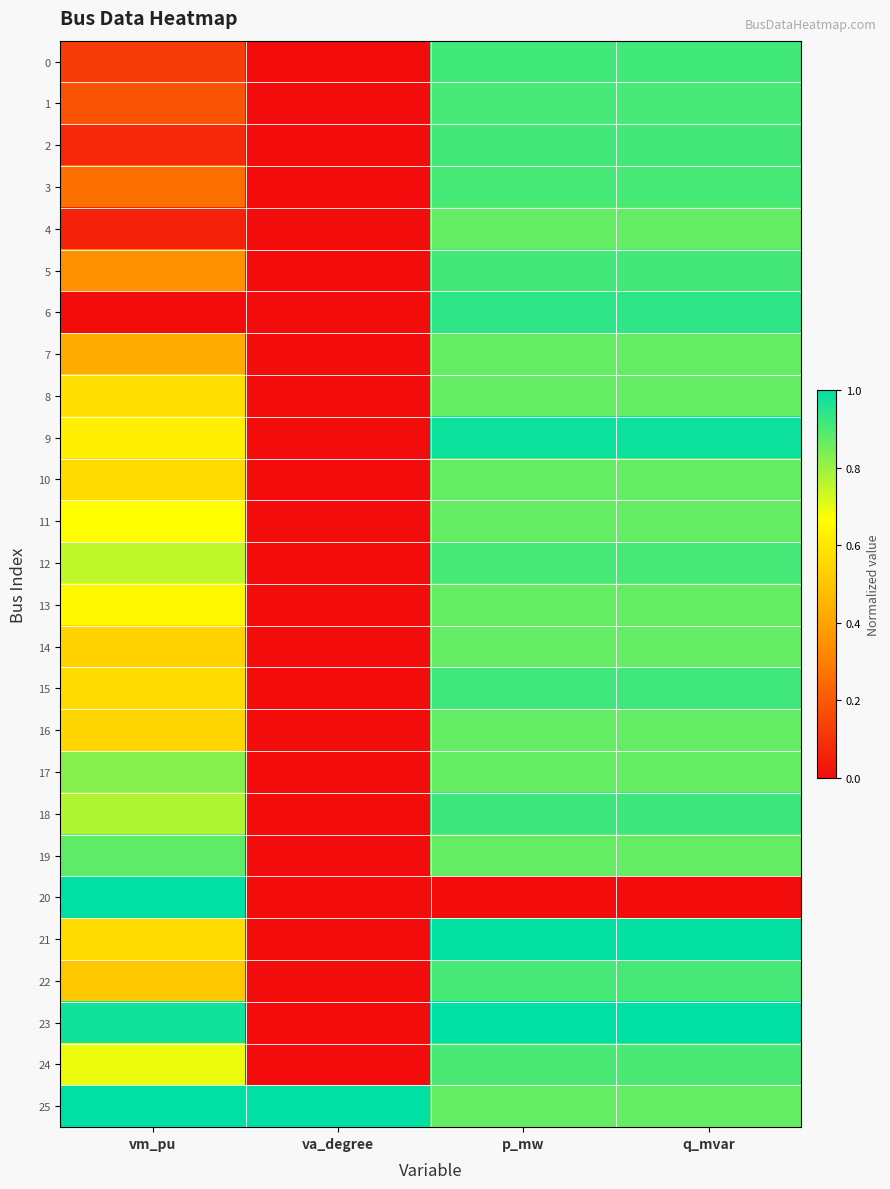

Reading right to left, extract all data points from this chart.

0: q_mvar=0.9	p_mw=0.9	va_degree=0.0	vm_pu=0.1
1: q_mvar=0.9	p_mw=0.9	va_degree=0.0	vm_pu=0.2
2: q_mvar=0.9	p_mw=0.9	va_degree=0.0	vm_pu=0.1
3: q_mvar=0.9	p_mw=0.9	va_degree=0.0	vm_pu=0.3
4: q_mvar=0.9	p_mw=0.9	va_degree=0.0	vm_pu=0.1
5: q_mvar=0.9	p_mw=0.9	va_degree=0.0	vm_pu=0.3
6: q_mvar=0.9	p_mw=0.9	va_degree=0.0	vm_pu=0.0
7: q_mvar=0.9	p_mw=0.9	va_degree=0.0	vm_pu=0.4
8: q_mvar=0.9	p_mw=0.9	va_degree=0.0	vm_pu=0.6
9: q_mvar=1.0	p_mw=1.0	va_degree=0.0	vm_pu=0.6
10: q_mvar=0.9	p_mw=0.9	va_degree=0.0	vm_pu=0.6
11: q_mvar=0.9	p_mw=0.9	va_degree=0.0	vm_pu=0.7
12: q_mvar=0.9	p_mw=0.9	va_degree=0.0	vm_pu=0.8
13: q_mvar=0.9	p_mw=0.9	va_degree=0.0	vm_pu=0.7
14: q_mvar=0.9	p_mw=0.9	va_degree=0.0	vm_pu=0.5
15: q_mvar=0.9	p_mw=0.9	va_degree=0.0	vm_pu=0.6
16: q_mvar=0.9	p_mw=0.9	va_degree=0.0	vm_pu=0.5
17: q_mvar=0.9	p_mw=0.9	va_degree=0.0	vm_pu=0.8
18: q_mvar=0.9	p_mw=0.9	va_degree=0.0	vm_pu=0.8
19: q_mvar=0.9	p_mw=0.9	va_degree=0.0	vm_pu=0.9
20: q_mvar=0.0	p_mw=0.0	va_degree=0.0	vm_pu=1.0
21: q_mvar=1.0	p_mw=1.0	va_degree=0.0	vm_pu=0.6
22: q_mvar=0.9	p_mw=0.9	va_degree=0.0	vm_pu=0.5
23: q_mvar=1.0	p_mw=1.0	va_degree=0.0	vm_pu=1.0
24: q_mvar=0.9	p_mw=0.9	va_degree=0.0	vm_pu=0.7
25: q_mvar=0.9	p_mw=0.9	va_degree=1.0	vm_pu=1.0